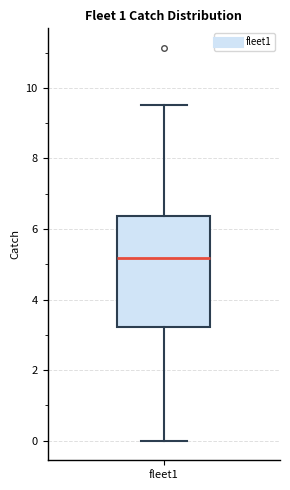

Transcribe this box plot: give where the median line is, the range the box spans, and where the two whiskers end, as read against the y-axis. The values are not printed on the chart, so give them approximately, as read against the axis.

median 5.2, box 3.2 to 6.4, whiskers 0.0 to 9.6